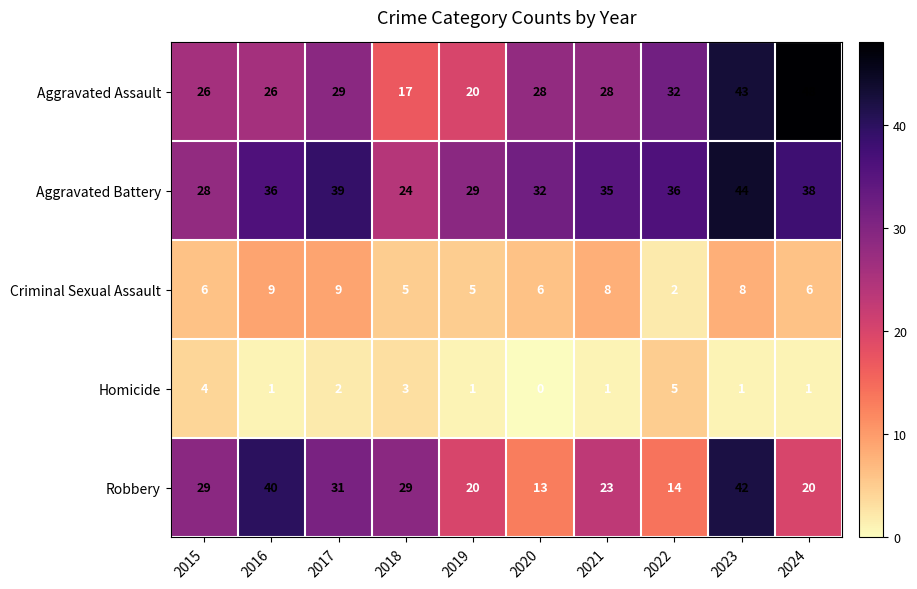

At which category does the chart reach its minimum across all series?

2020